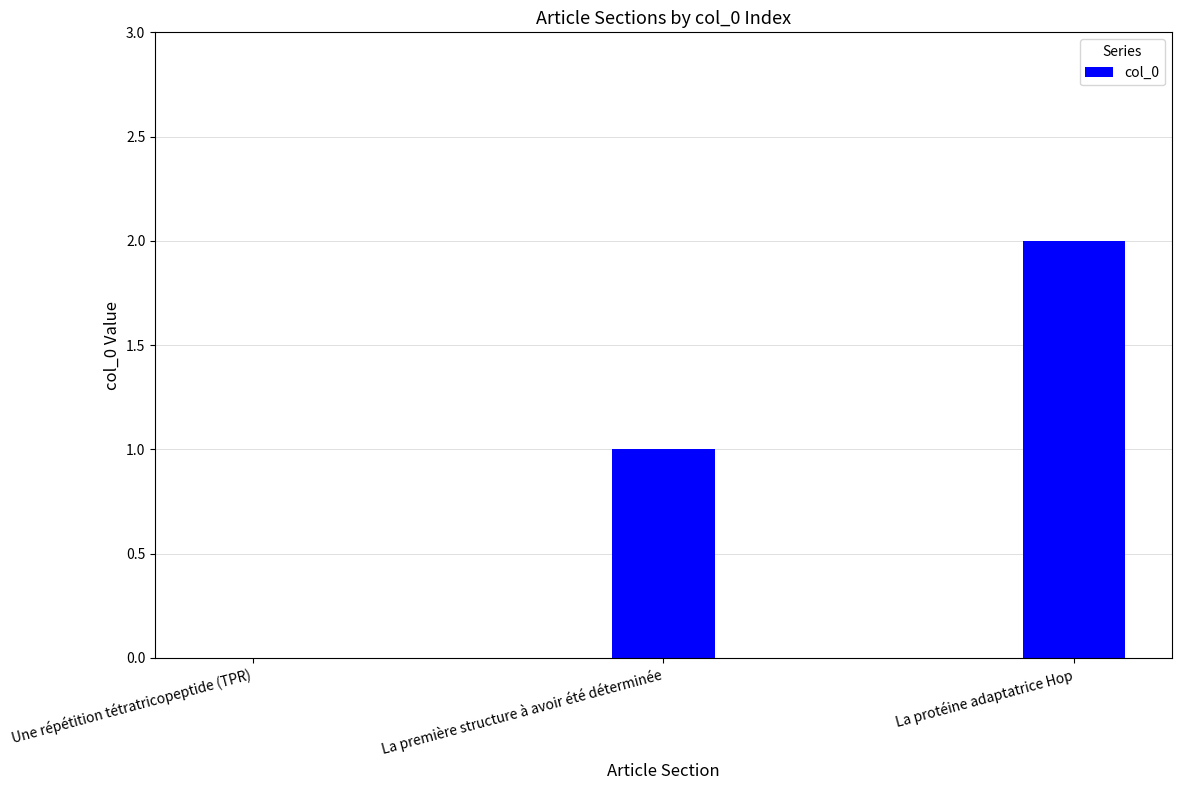

Count the number of categories in the chart.

3